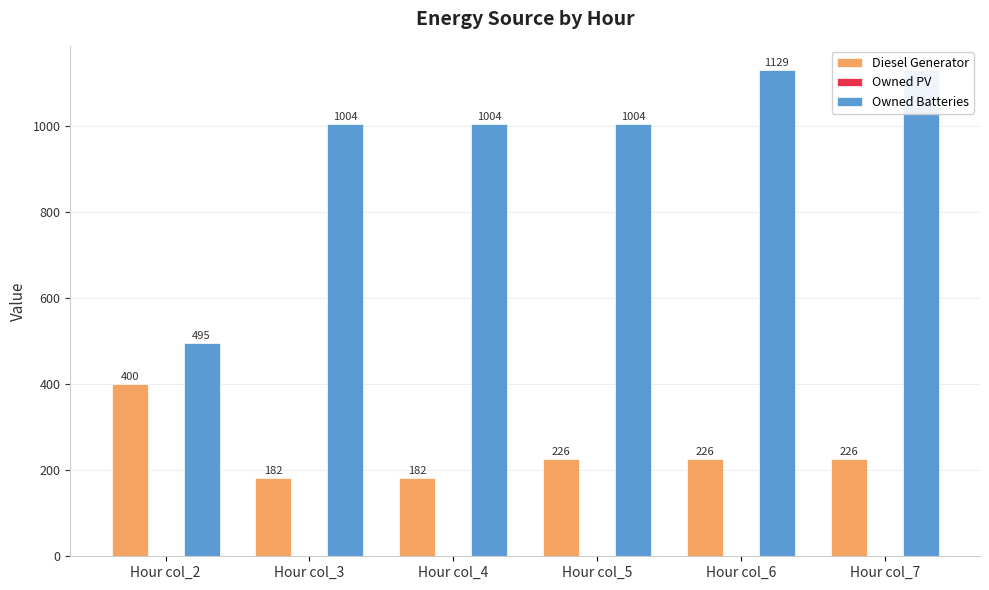

Reading right to left, what are all the values shown in this chart?

Diesel Generator: Hour col_7=226.0	Hour col_6=226.0	Hour col_5=226.0	Hour col_4=182.0	Hour col_3=182.0	Hour col_2=400.0
Owned PV: Hour col_7=0.0	Hour col_6=0.0	Hour col_5=0.0	Hour col_4=0.0	Hour col_3=0.0	Hour col_2=0.0
Owned Batteries: Hour col_7=1129.0	Hour col_6=1129.0	Hour col_5=1004.0	Hour col_4=1004.0	Hour col_3=1004.0	Hour col_2=495.0